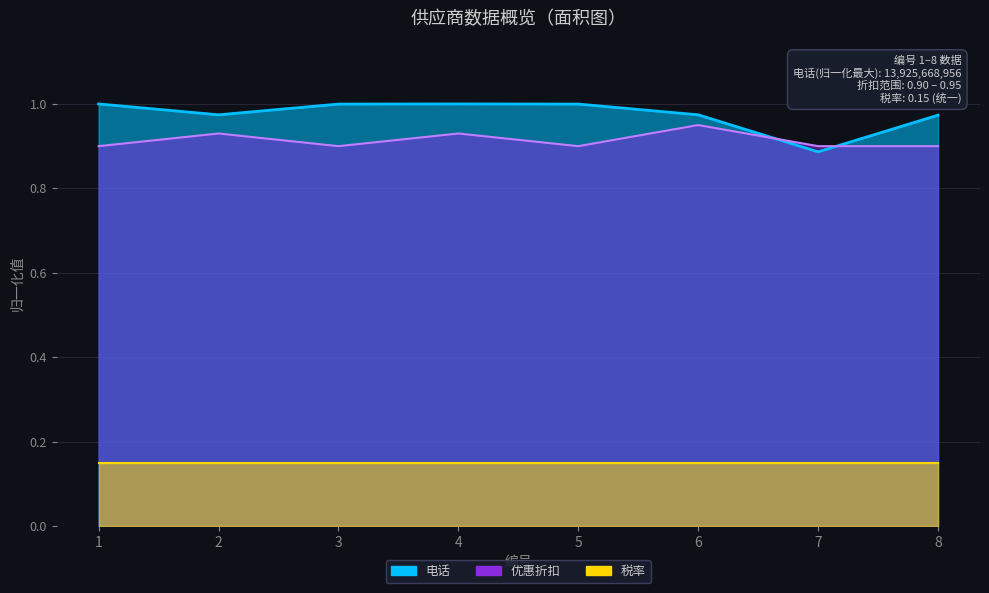

What is the spread (max minus min) of values at 5?

0.1